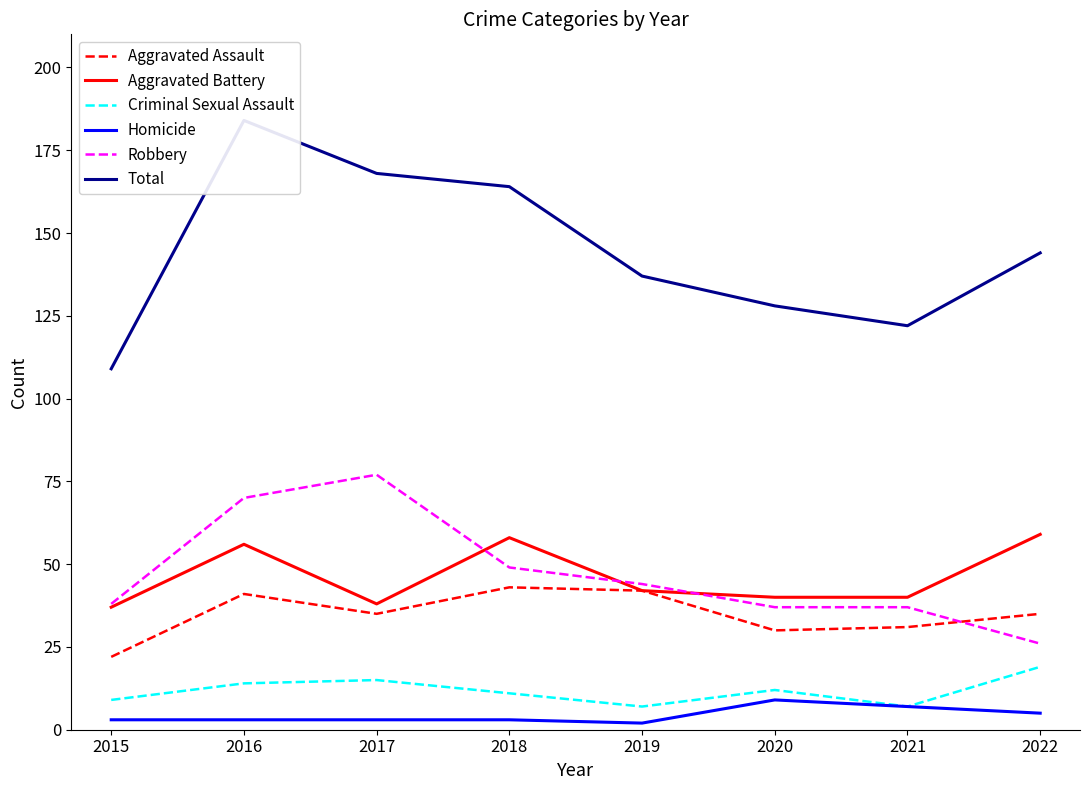

At which category does the chart reach its peak across all series?

2016